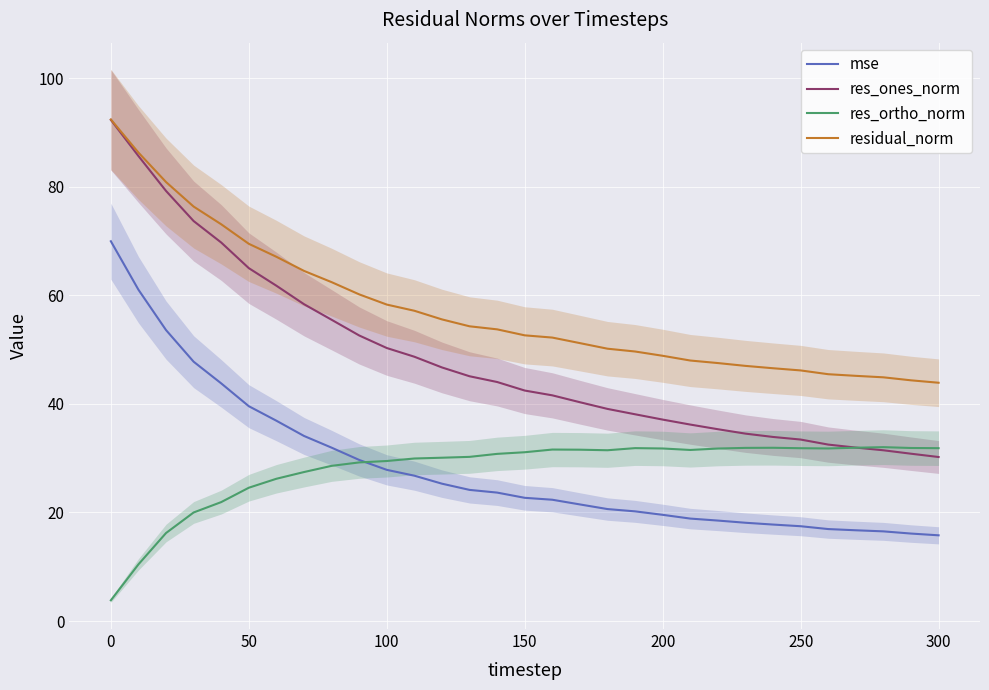

True or false: mse and res_ones_norm cross at least once.

False